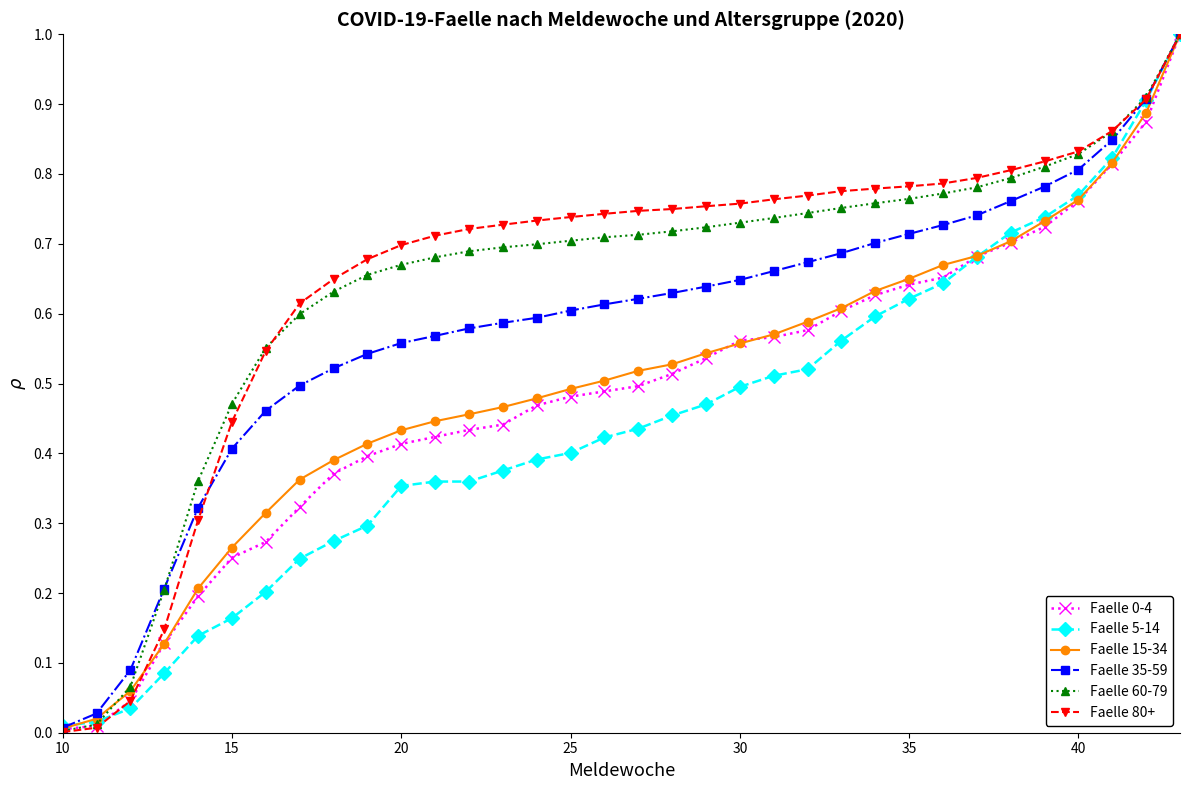

How many lines are shown in the chart?

6